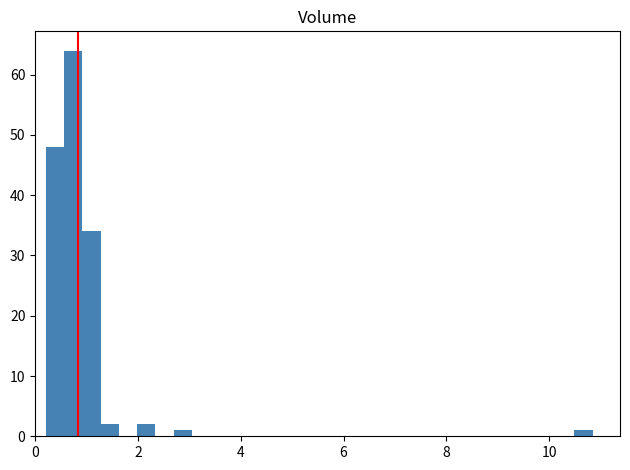

Around what value on the x-axis is the tallest bar? Give the approximate position of its centre, as read against the axis.

0.8